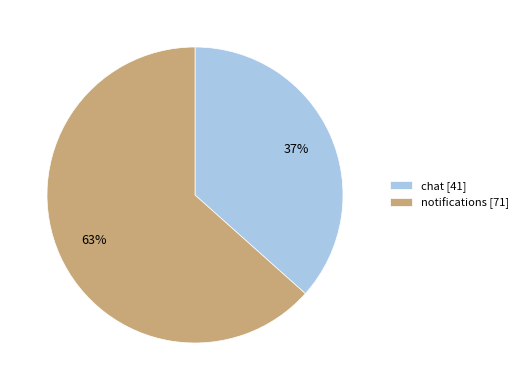

What is the majority slice?

notifications